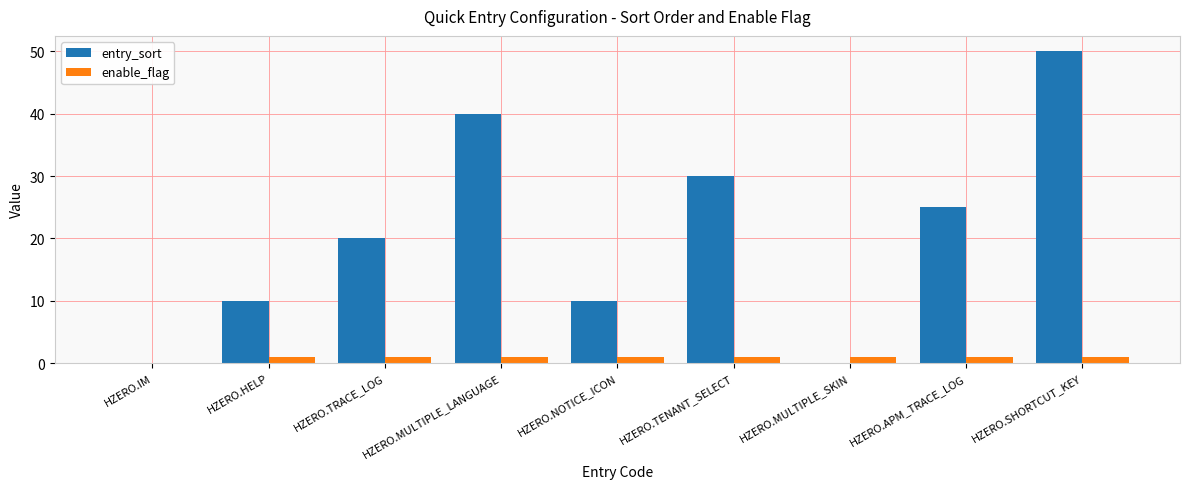

Is it true that entry_sort equals 0 at HZERO.MULTIPLE_SKIN?

True